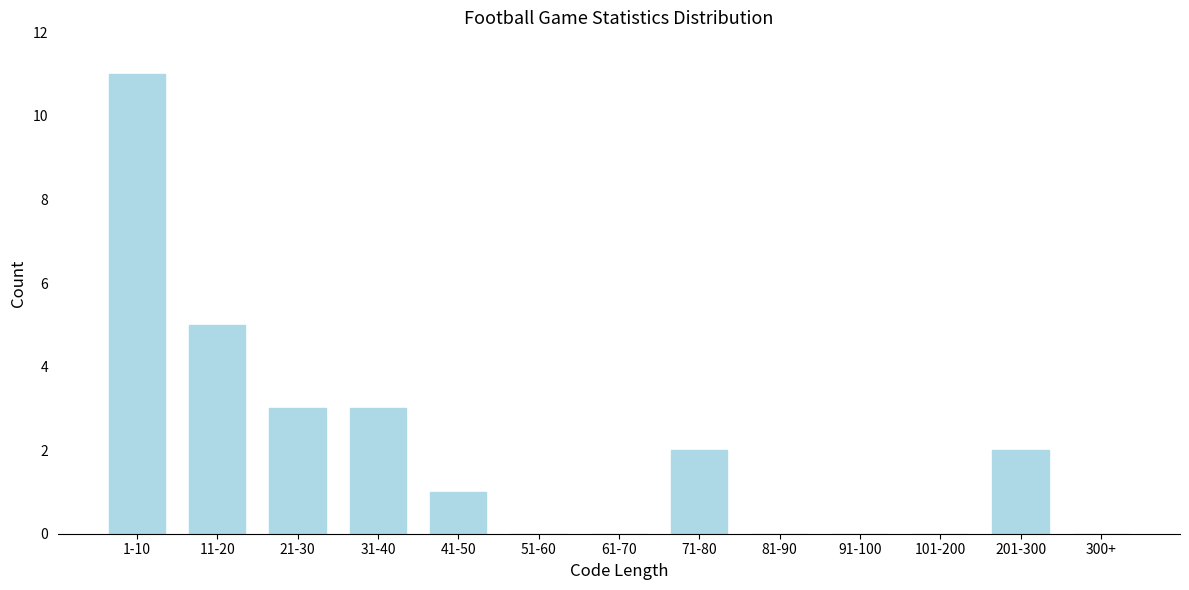

Reading left to right, list all the values displayed in this chart.

1-10=11	11-20=5	21-30=3	31-40=3	41-50=1	51-60=0	61-70=0	71-80=2	81-90=0	91-100=0	101-200=0	201-300=2	300+=0